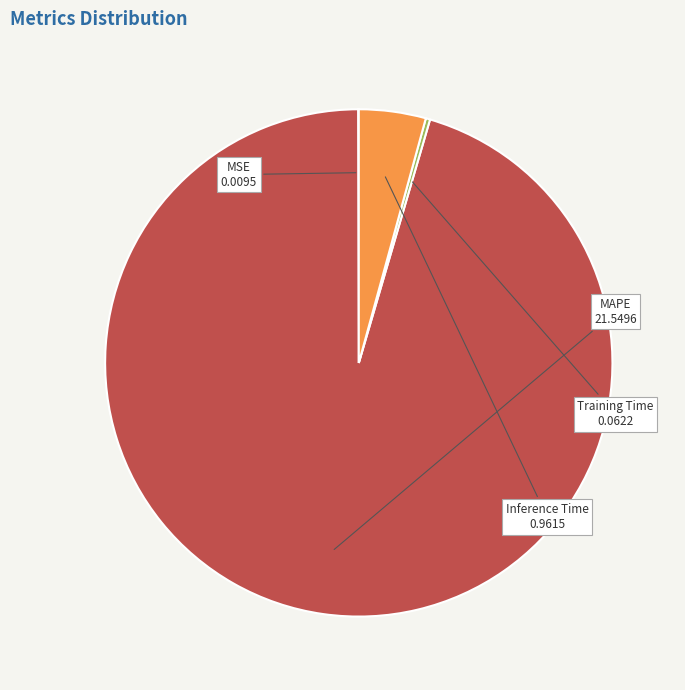

Which has a higher value, MAPE or Inference Time?

MAPE